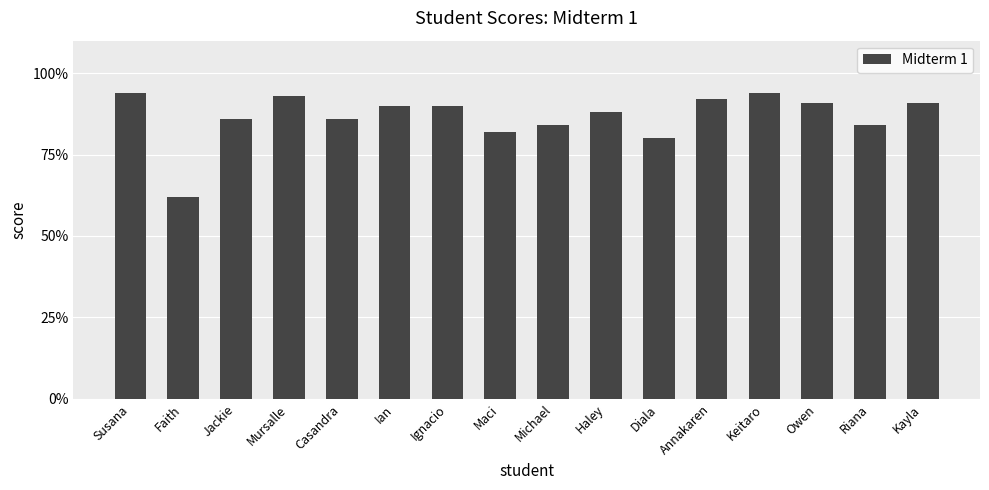

Does the chart contain any negative values?

No